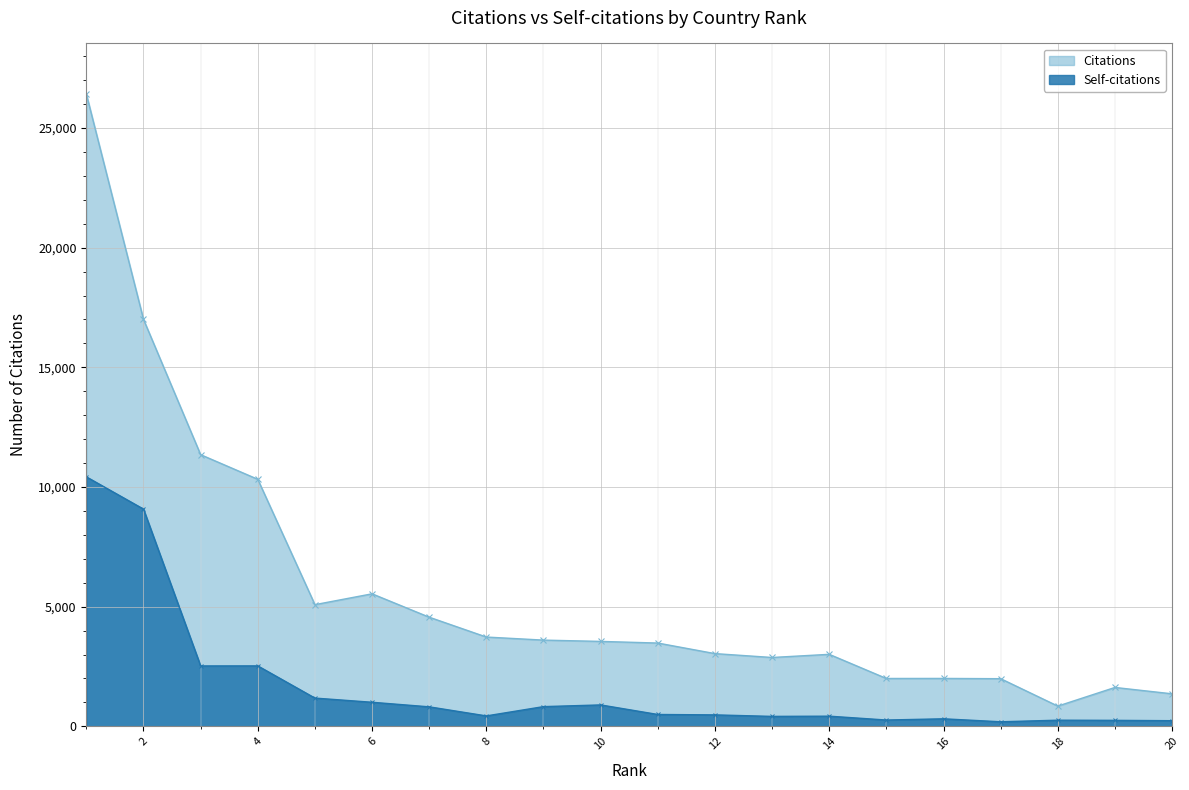

True or false: Citations and Self-citations cross at least once.

False